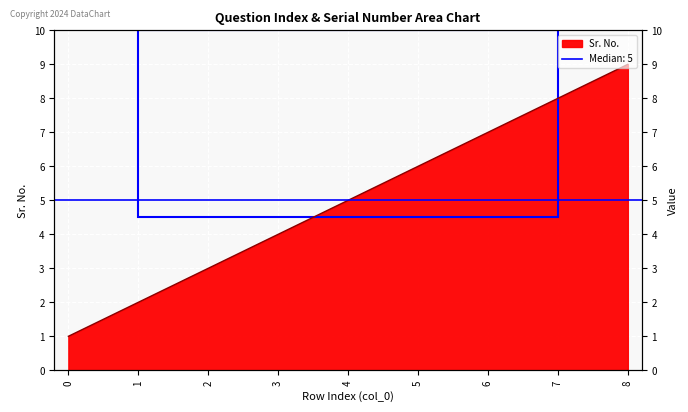

What is the average value?

5